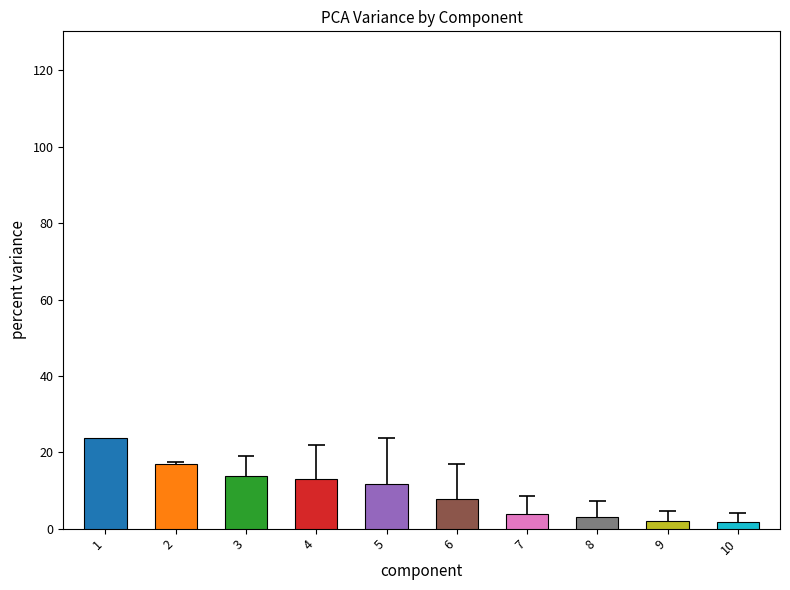

What is the average value?

9.7